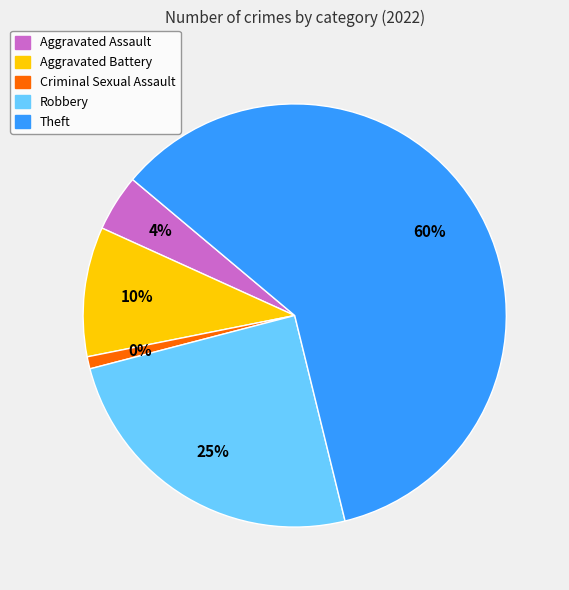

Do Robbery and Aggravated Battery together represent more than half of the pie?

No